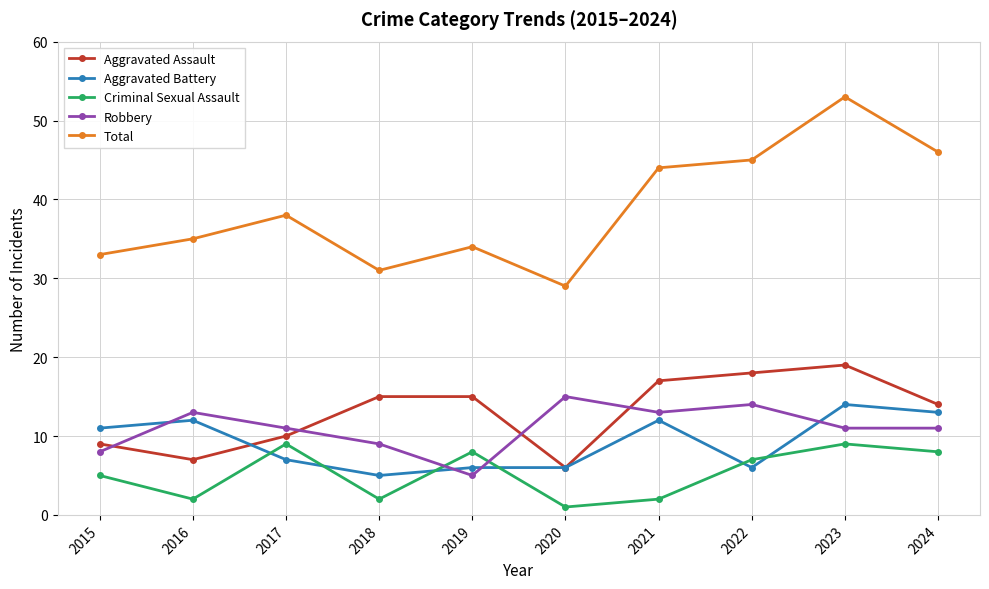

Between which two adjacent categories do Criminal Sexual Assault and Aggravated Battery first intersect?

2016 and 2017